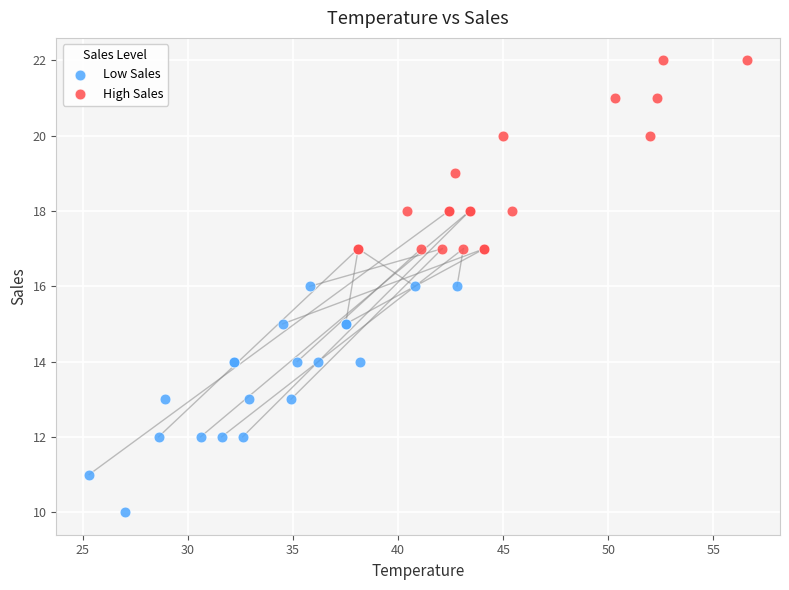

Which series has the widest spread of Y values?

Low Sales